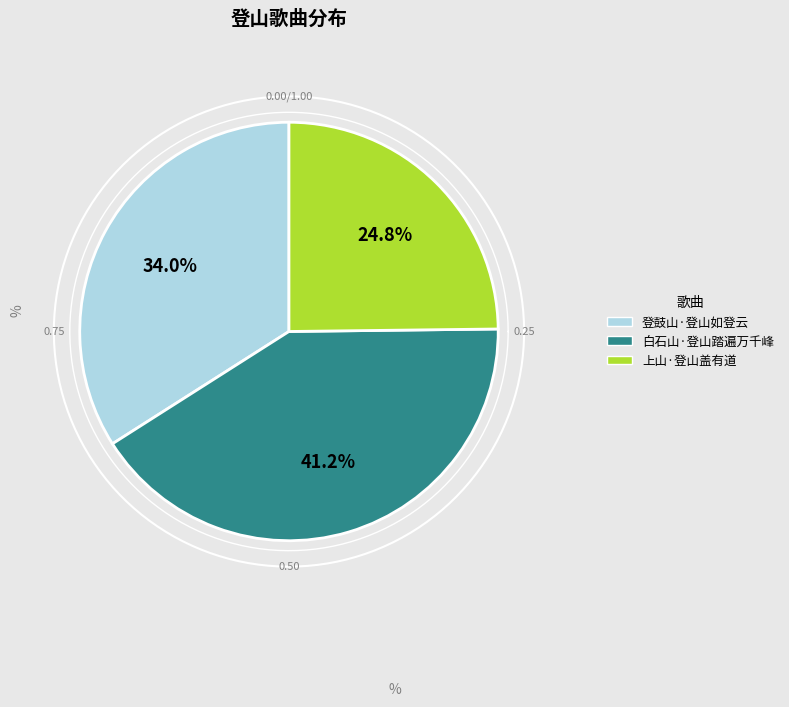

To the nearest percent, what portion does 上山·登山盖有道 represent?

25%